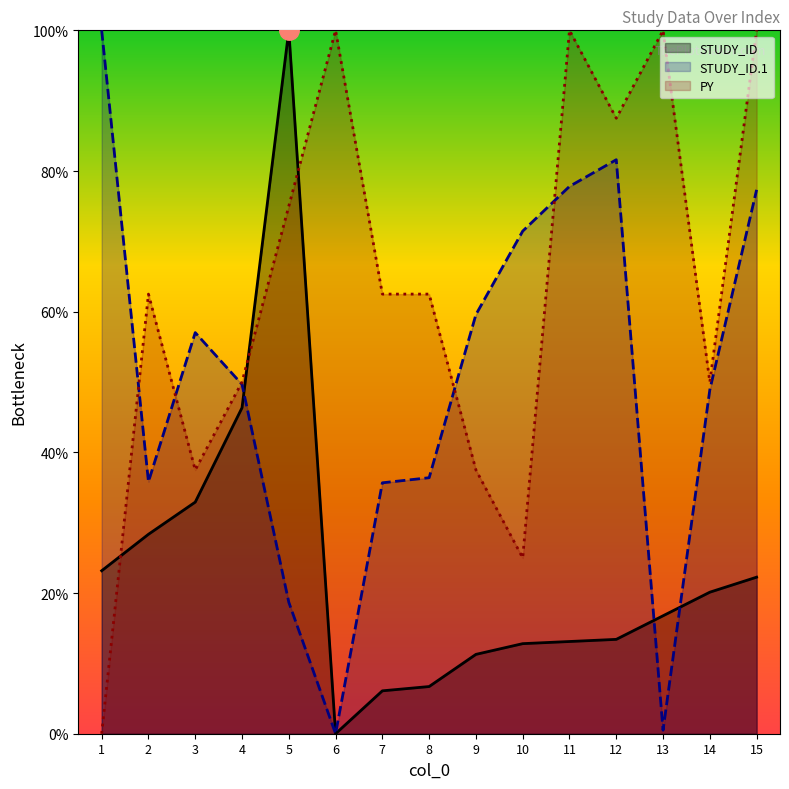

What is the sum of the STUDY_ID.1 values at 13 and 11?

78.3